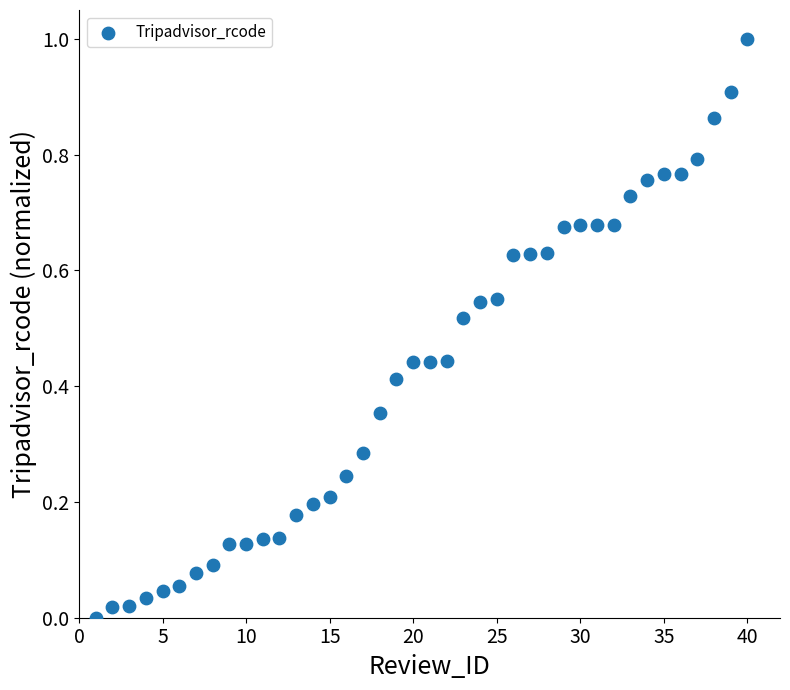

What is the range of Y values (max minus min)?

1.0